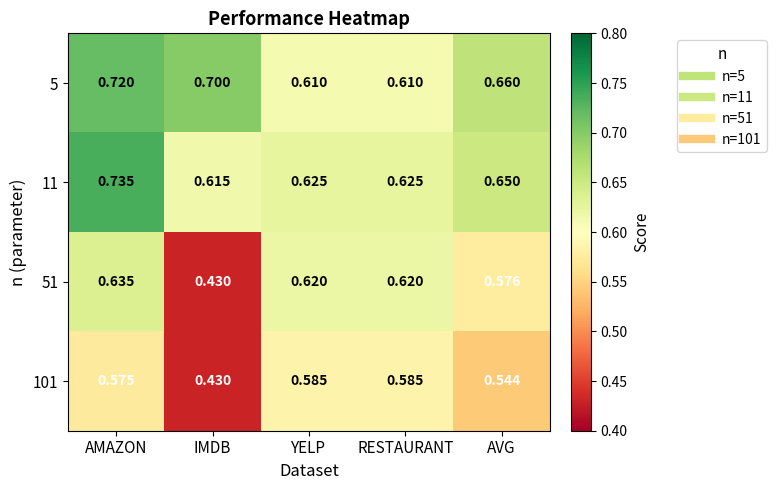

At which category is the sum across all series the highest?

AMAZON